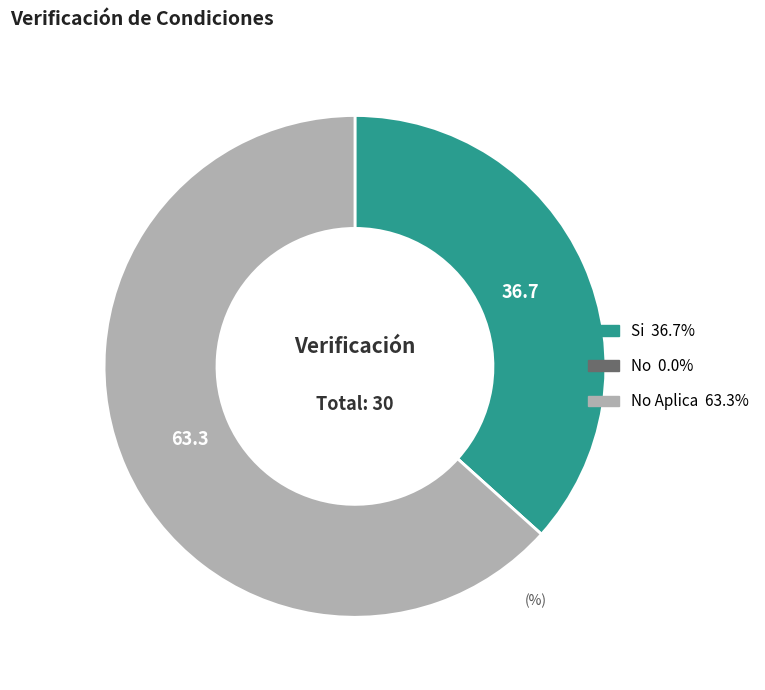

Does any single category account for the majority?

Yes